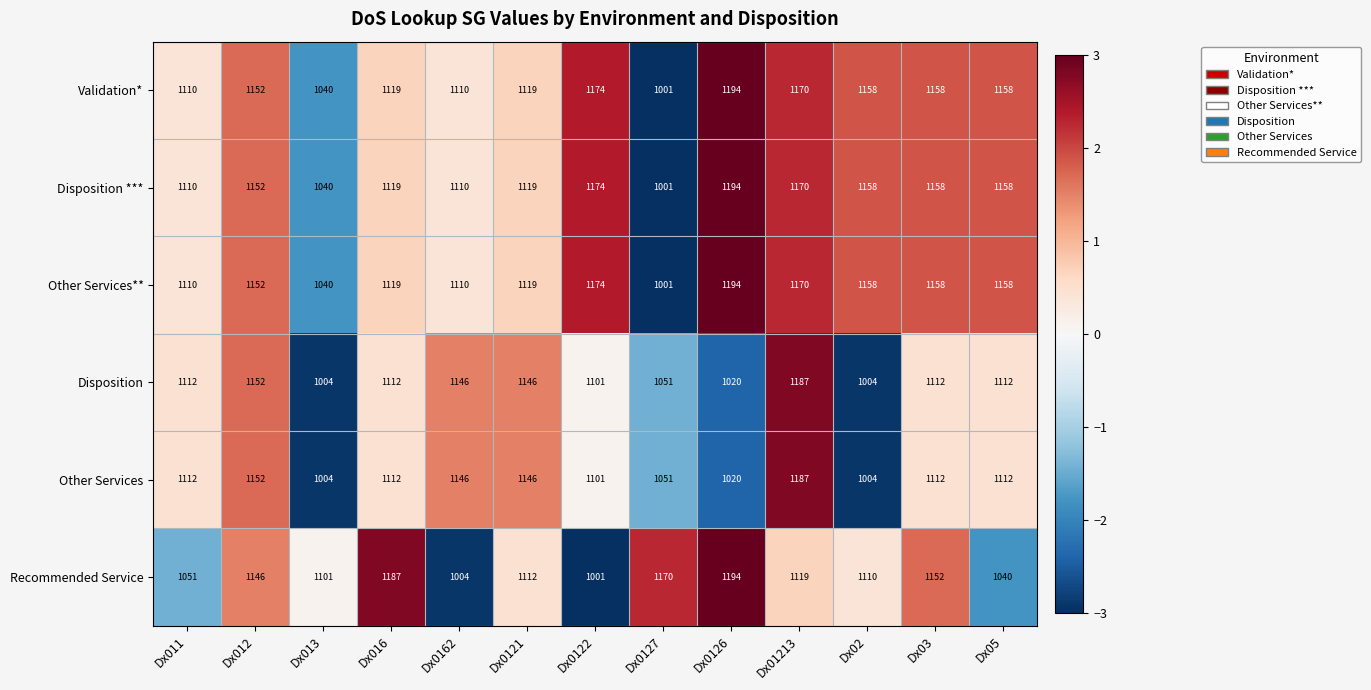

What is the maximum value shown in the chart?

1194